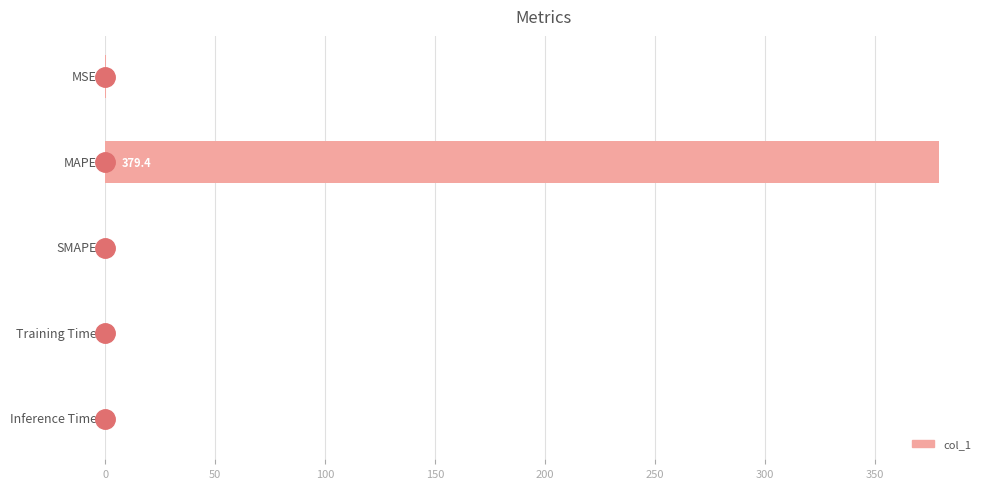

Are the bars horizontal?

Yes